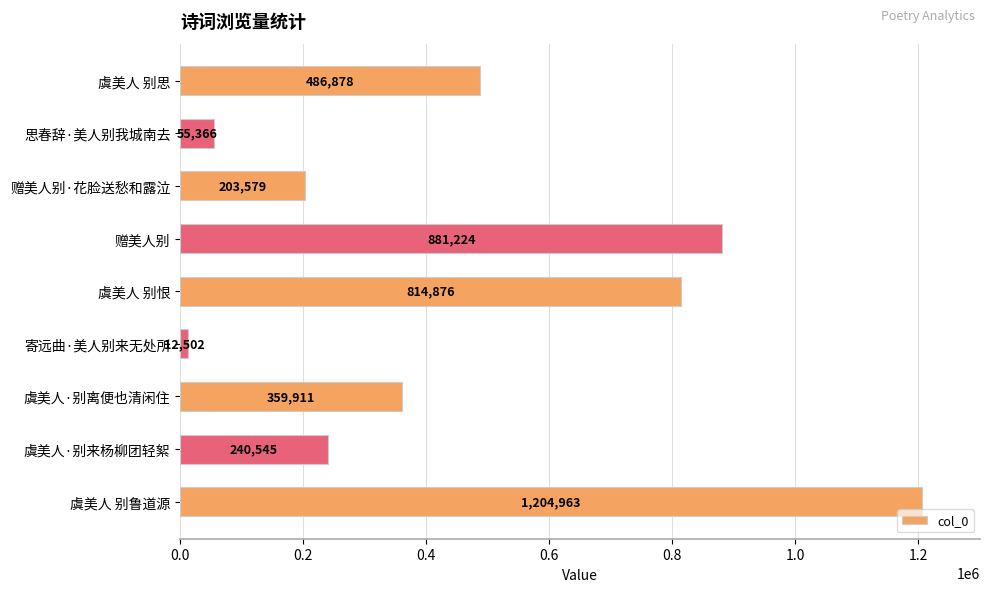

Which has a higher value, 赠美人别·花脸送愁和露泣 or 虞美人·别来杨柳团轻絮?

虞美人·别来杨柳团轻絮